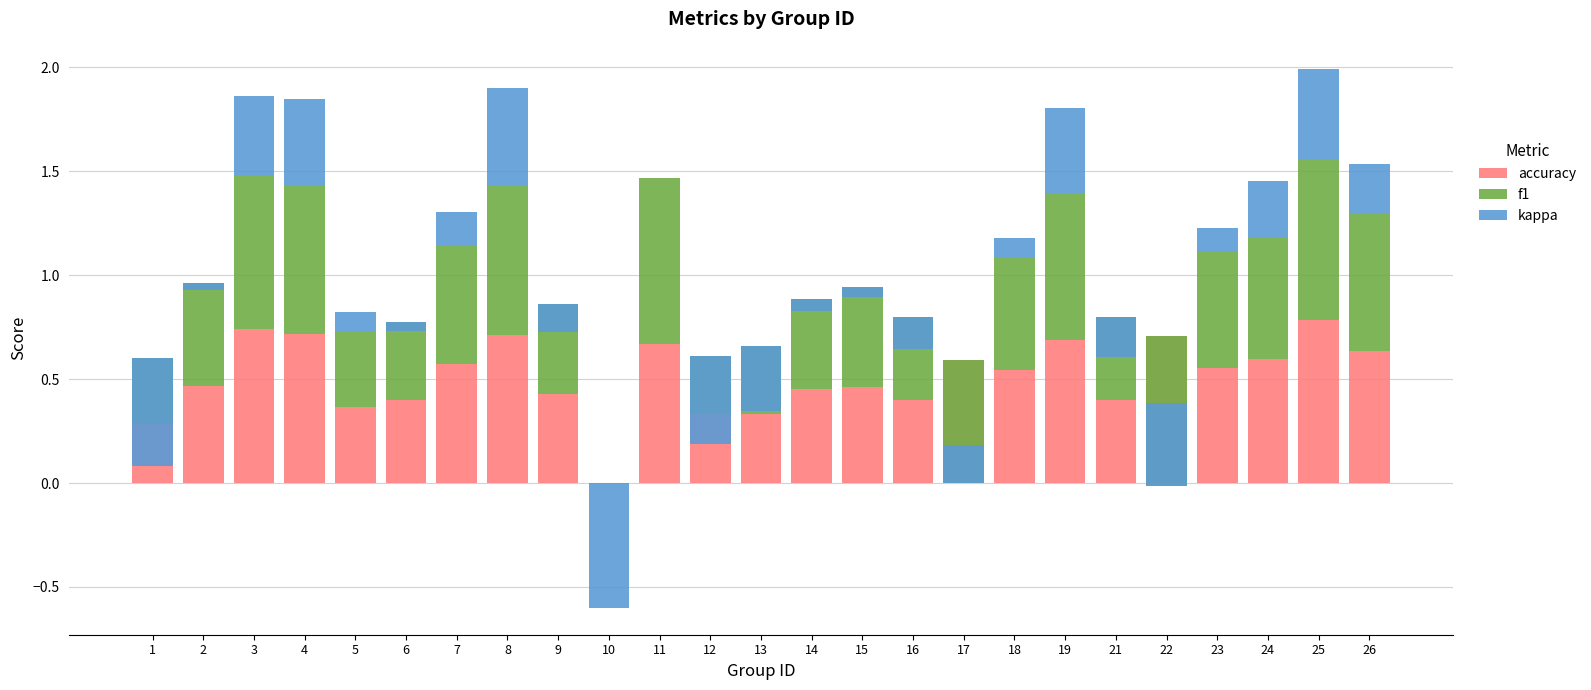

The value of f1 at 1 is 0.2. True or false?

False